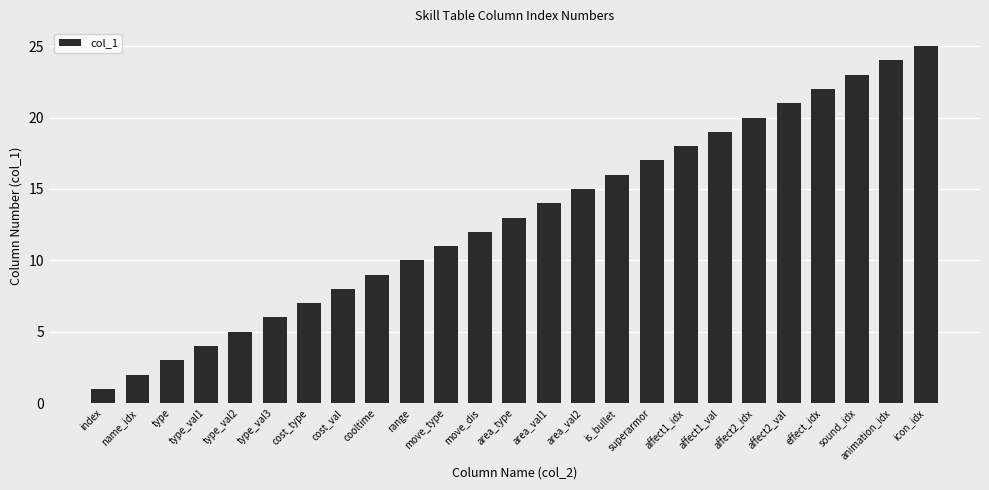

What is the ratio of the value at affect2_val to the value at affect1_idx?

1.2